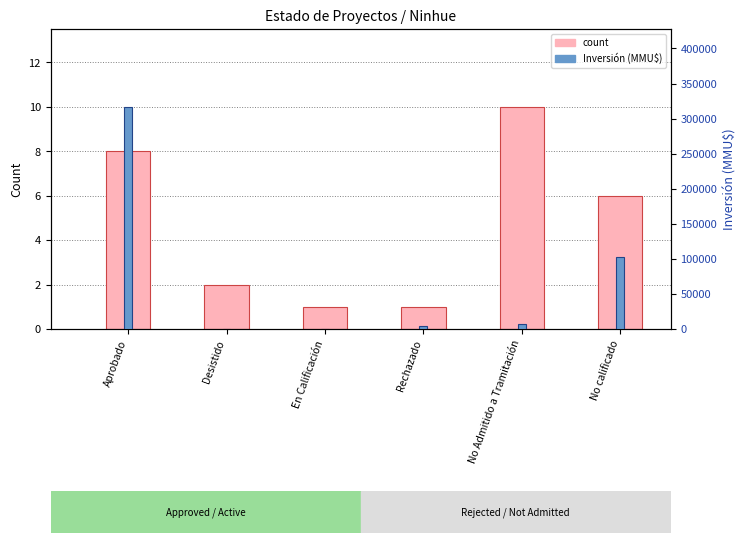

True or false: count has a value of 8 at Aprobado.

True